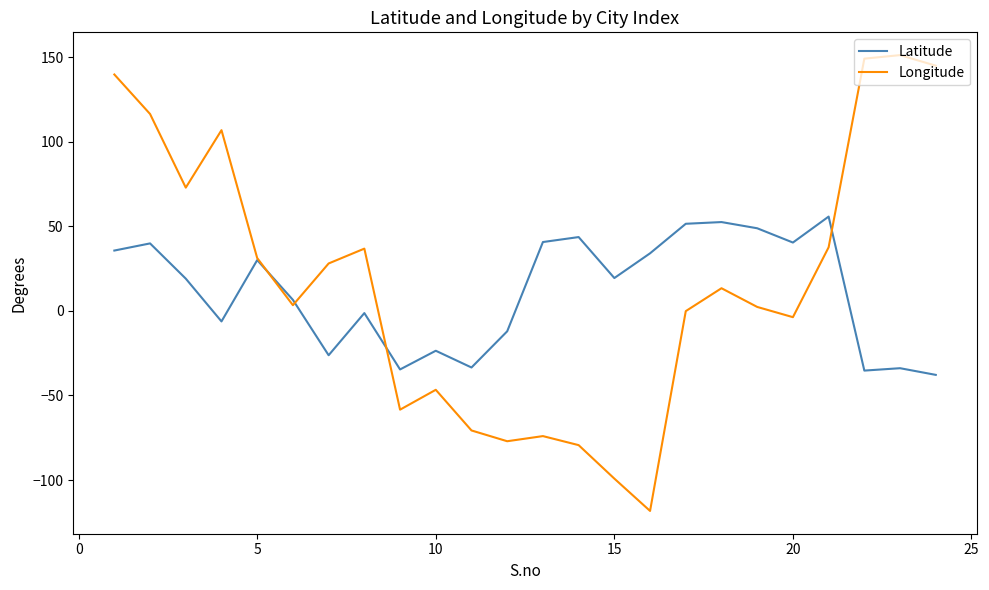

List the series in order of their peak value, highest first.

Longitude, Latitude